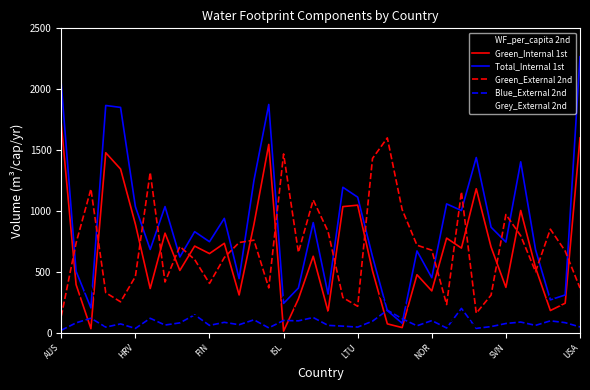

How many interior local peaks does the Grey_External 2nd series have?

15